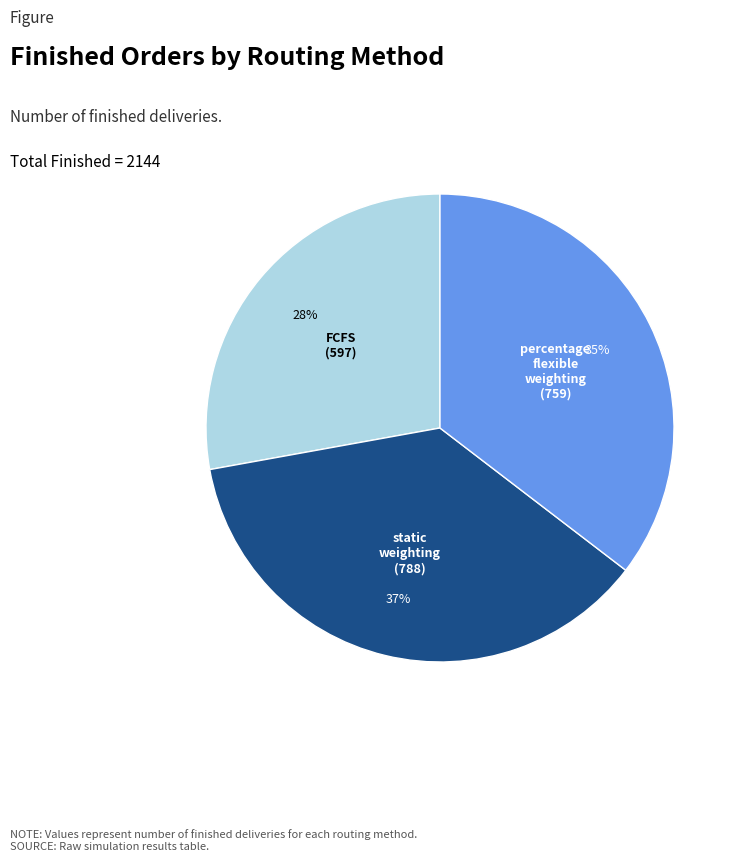

Does any single category account for the majority?

No